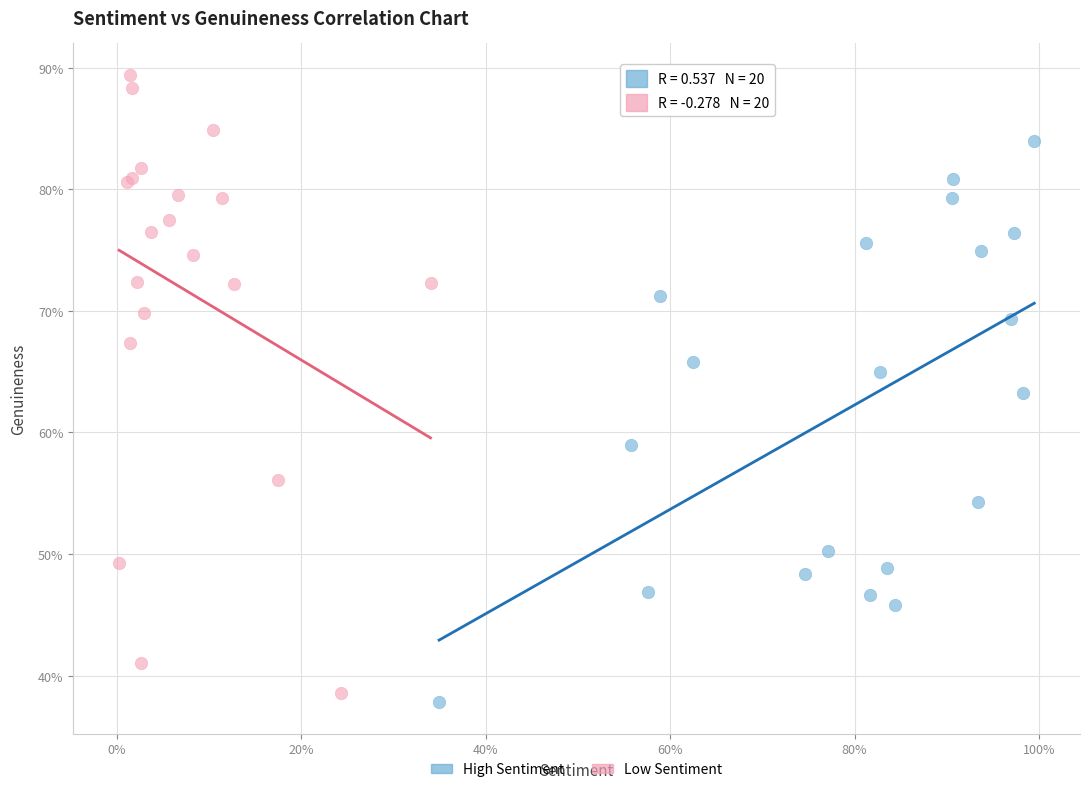

What are all the series names shown in the legend?

High Sentiment, Low Sentiment